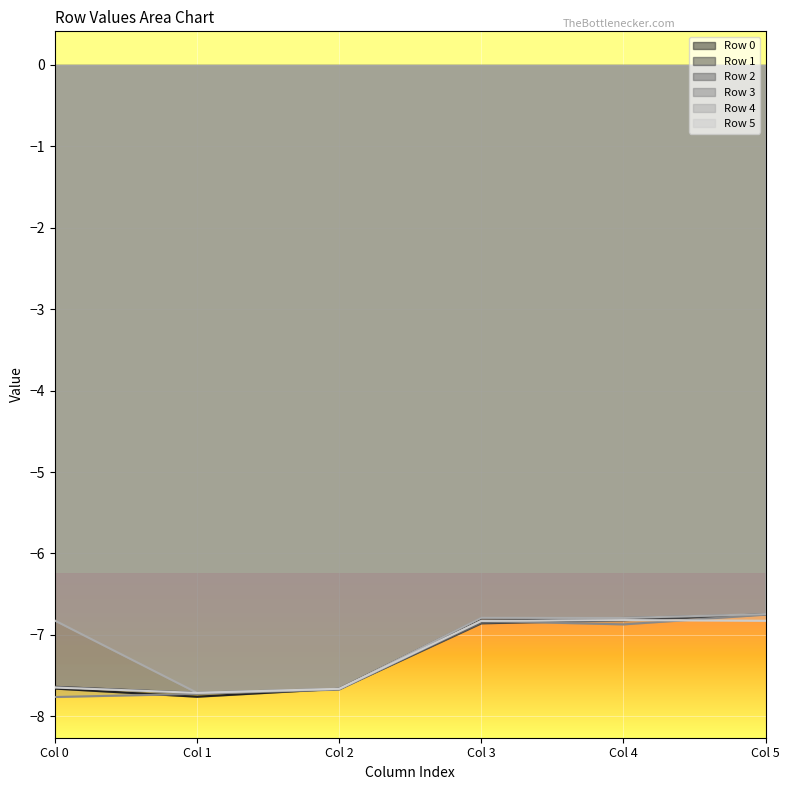

What is the value of the Row 5 point at the 6th from the left?

-6.8